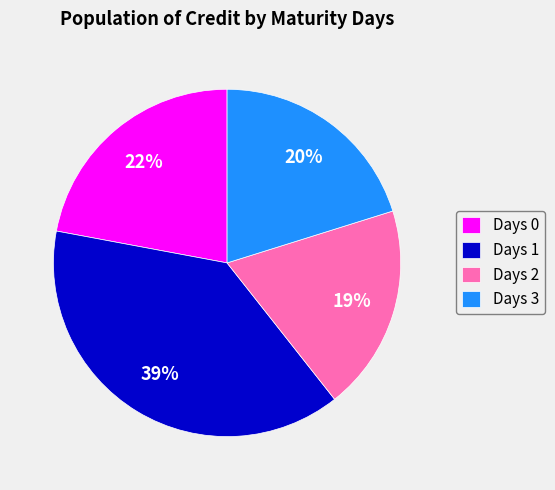

How many slices are in this pie chart?

4